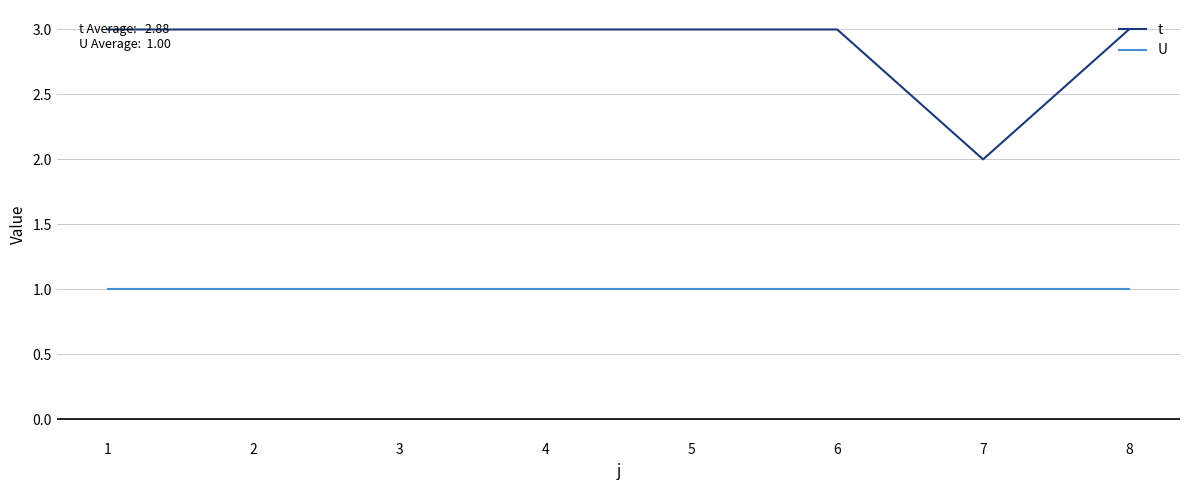

True or false: t and U cross at least once.

False